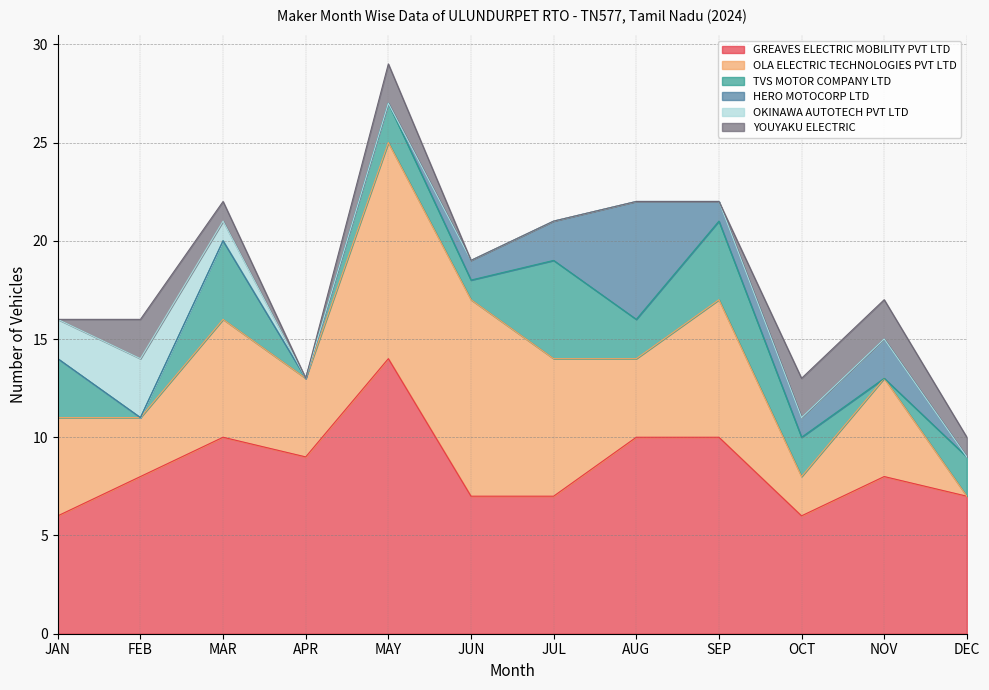

What is the difference between the highest and lowest values at MAR?

10